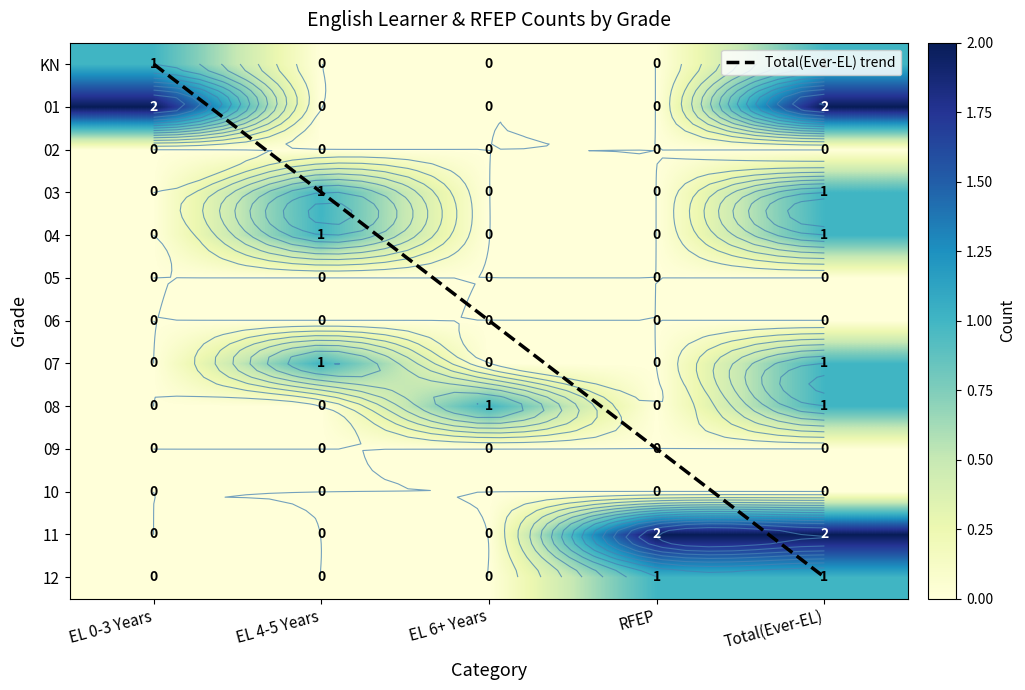

What is the spread (max minus min) of values at EL 0-3 Years?

2